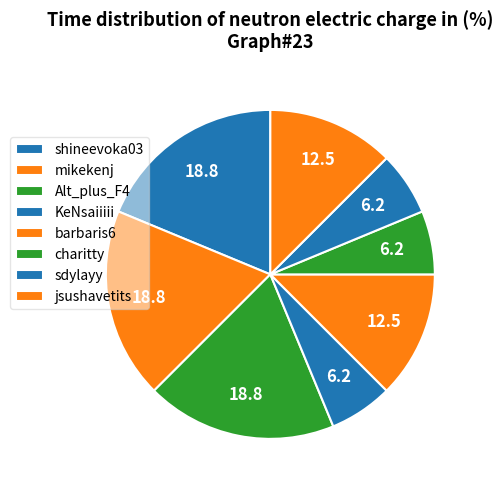

Count the number of slices in the pie.

8